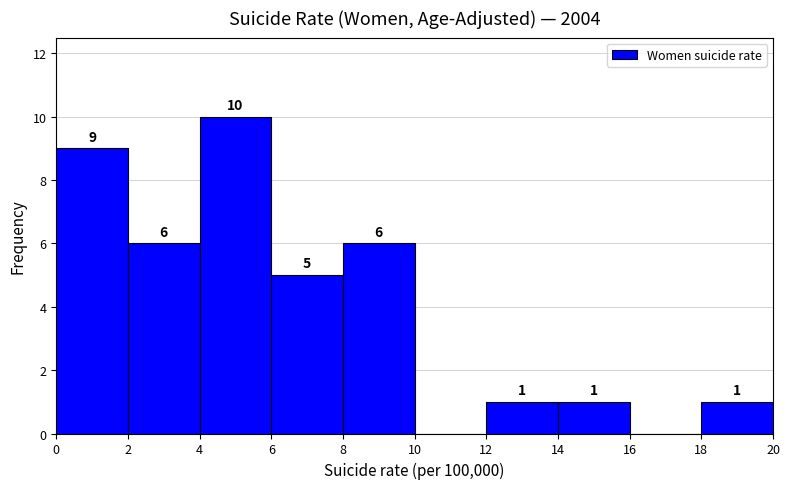

Over which range of the x-axis is the bar tallest?

4 to 6